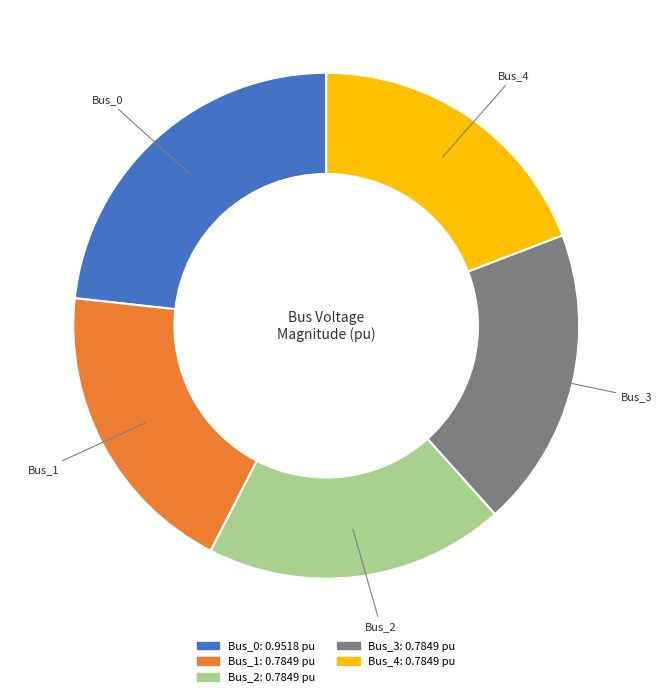

The Bus_4 slice represents 12% of the pie. True or false?

False